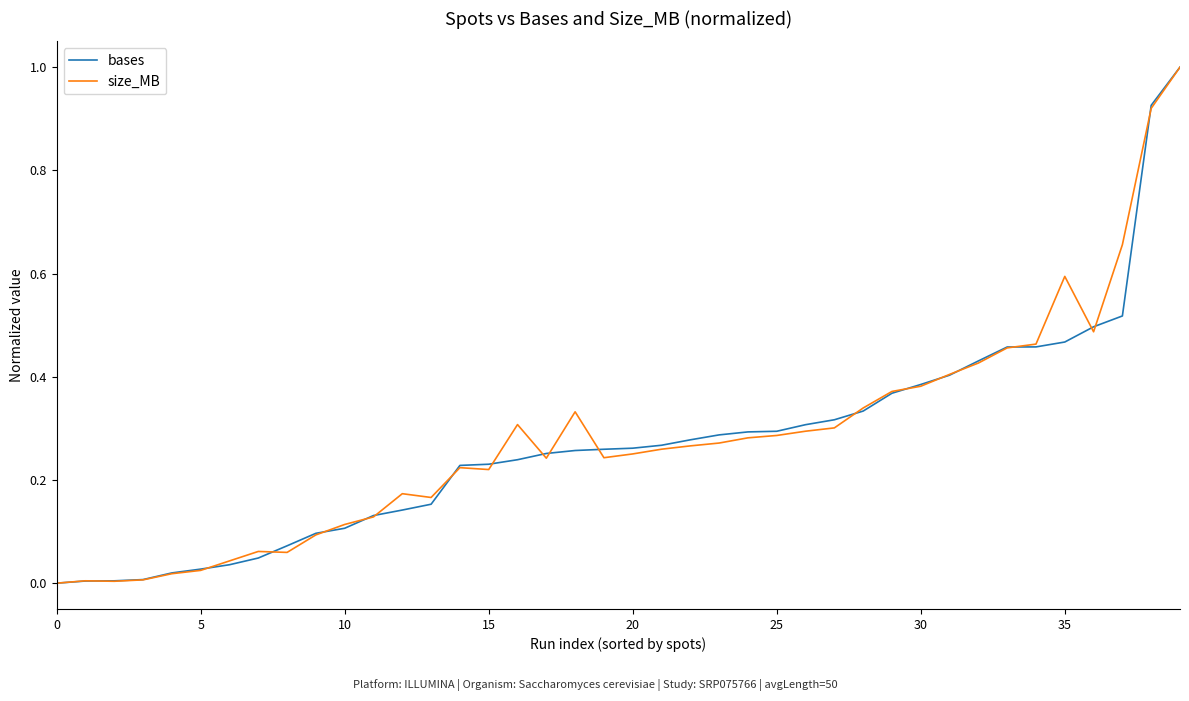

What is the greatest value displayed?

1.0